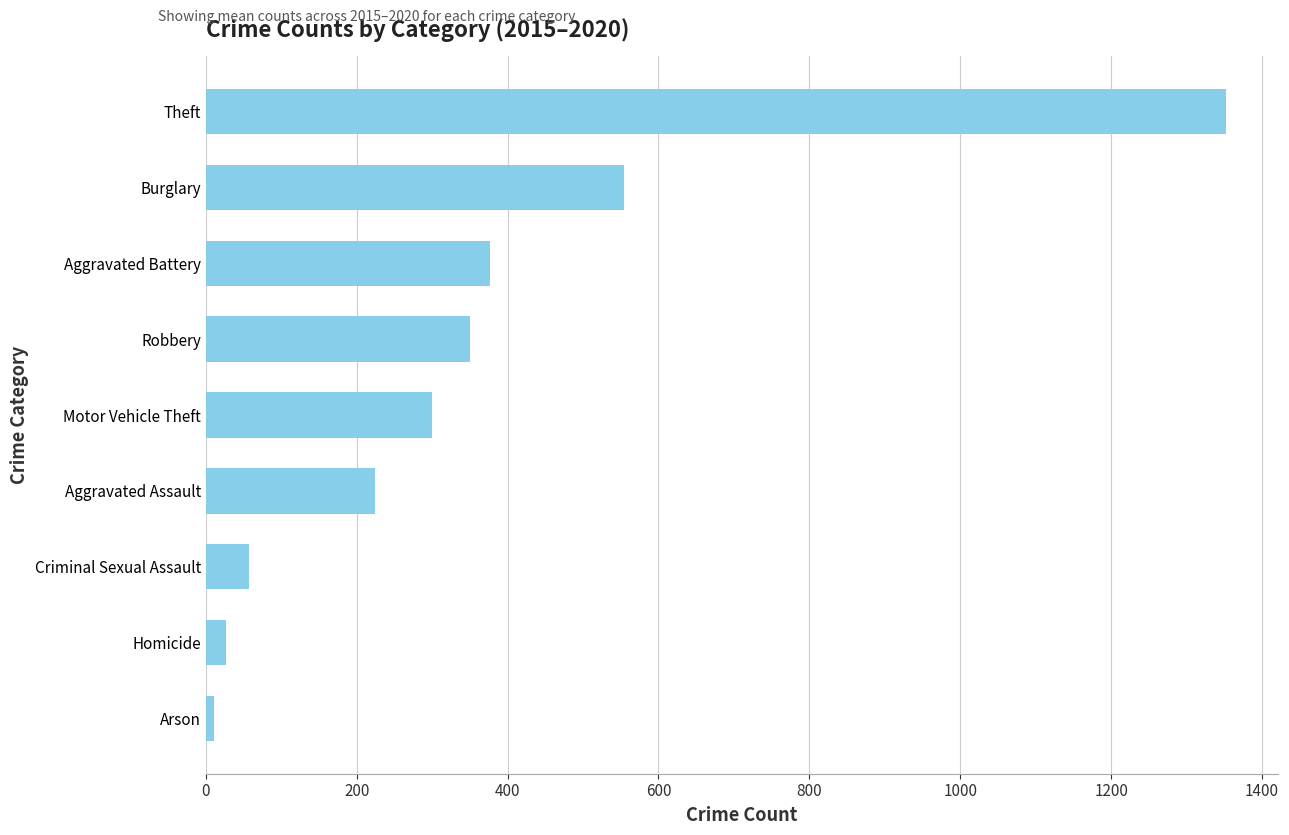

Rank the categories by value from highest to lowest.

Theft, Burglary, Aggravated Battery, Robbery, Motor Vehicle Theft, Aggravated Assault, Criminal Sexual Assault, Homicide, Arson